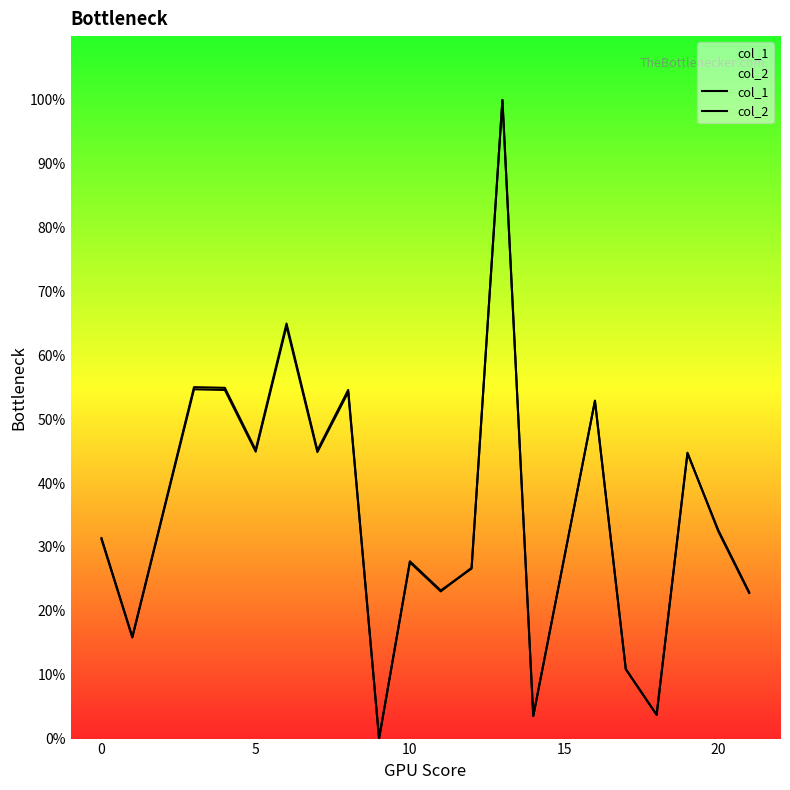

Is it true that col_2 equals 13.7 at 11?

False